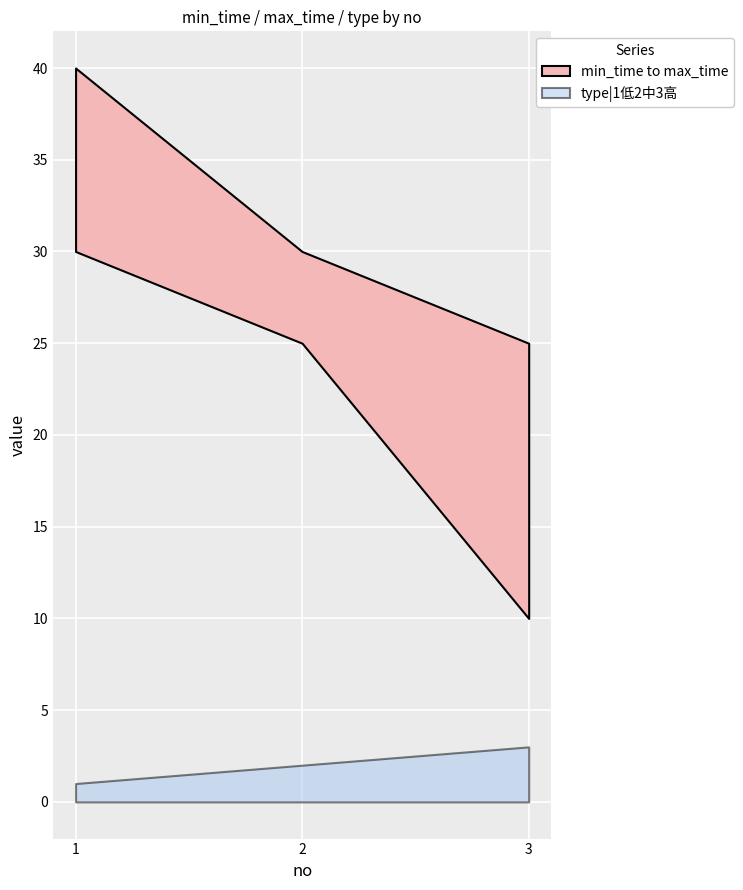

What is the maximum value shown in the chart?

40